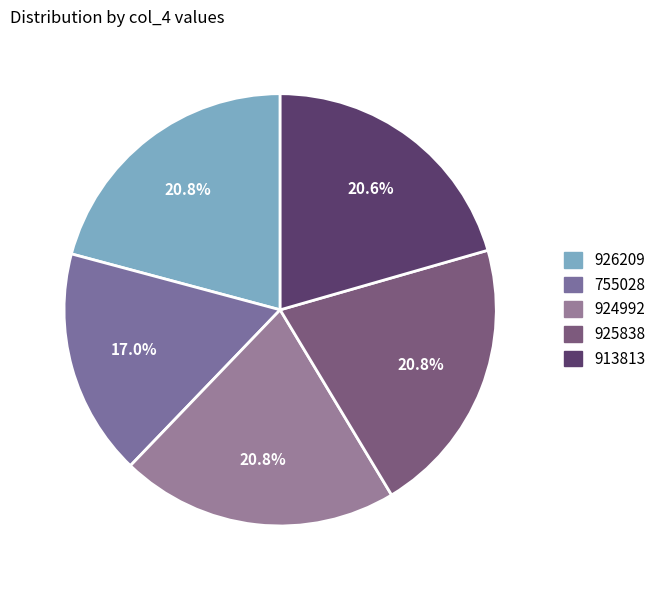

Which category has the biggest portion of the pie?

926209